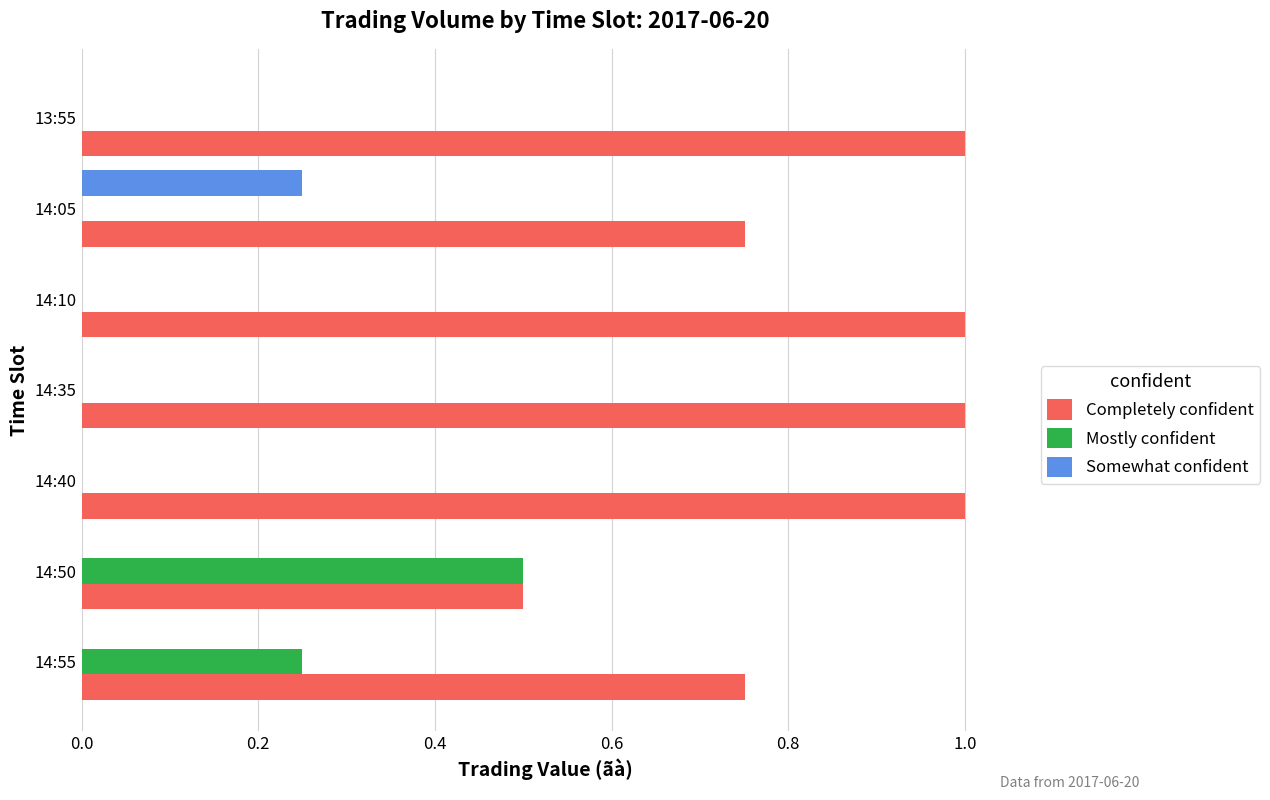

At which label does Mostly confident reach its peak?

14:50